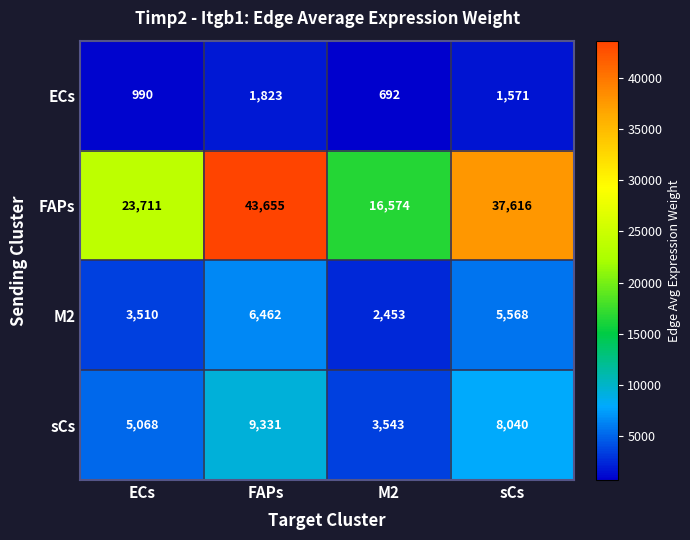

Where does the sCs series first go above 8040?

FAPs